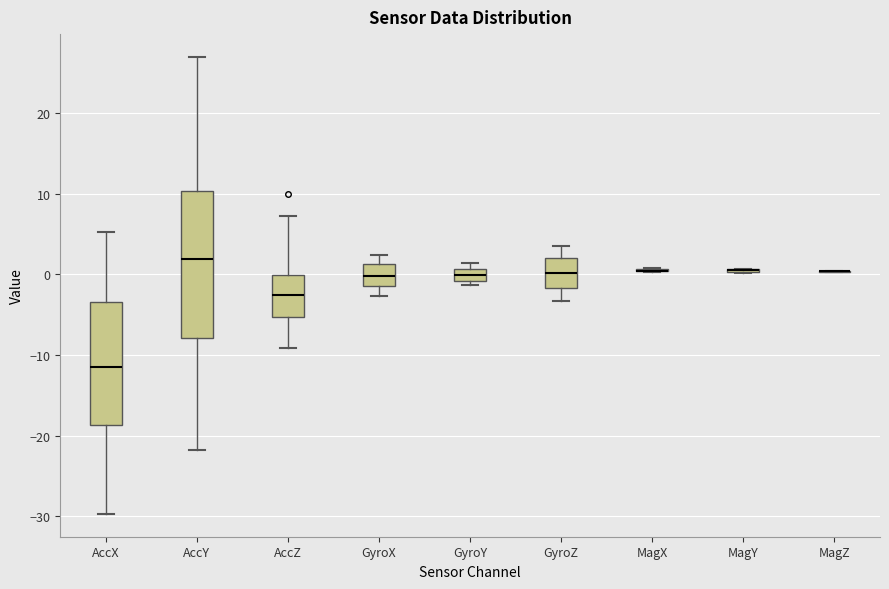

Which box is the tallest, from its lower edge to its upper edge?

AccY